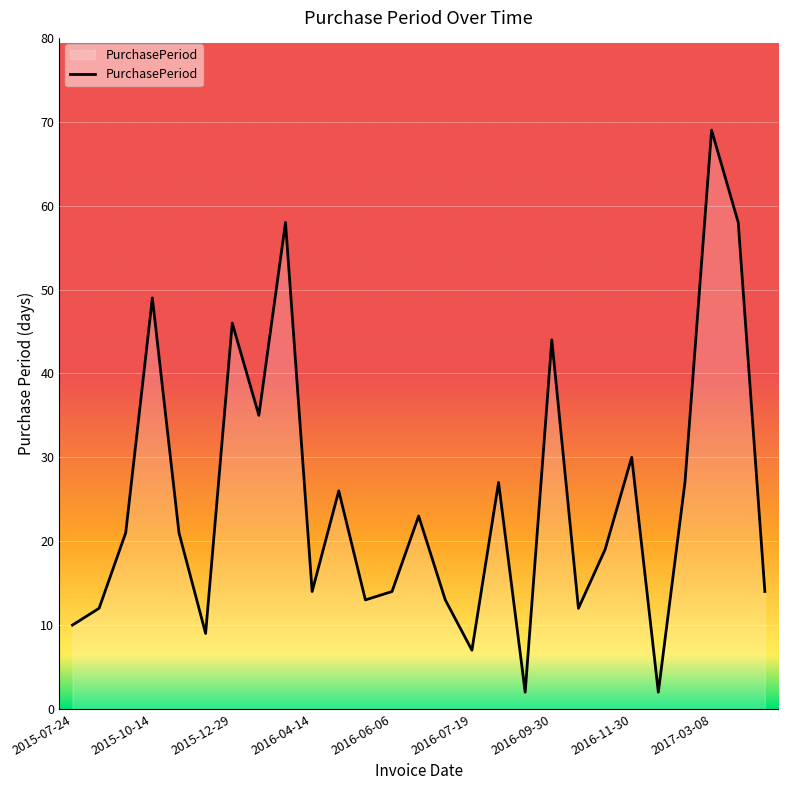

What is the difference between the maximum and minimum values?

67